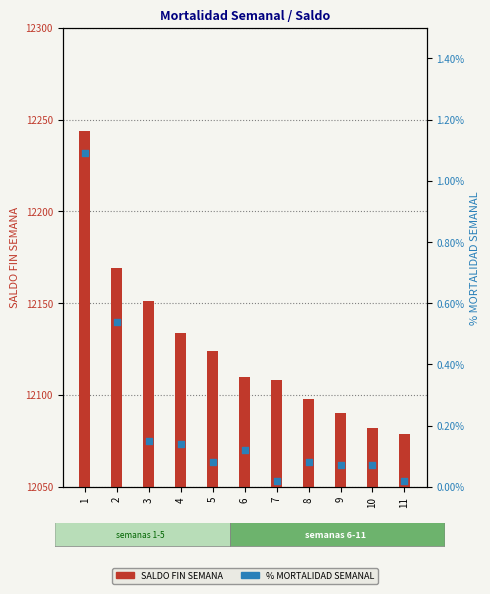

At how many categories does at least one series exceed 1?

11